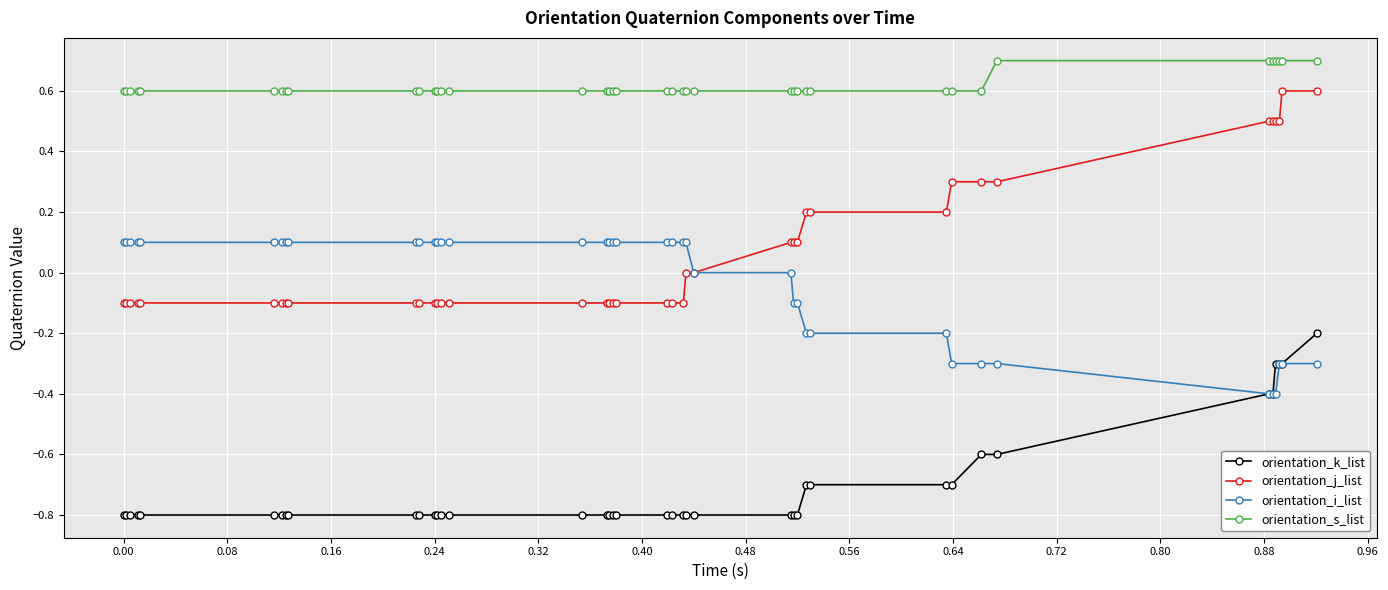

At how many categories does at least one series exceed 0?

40